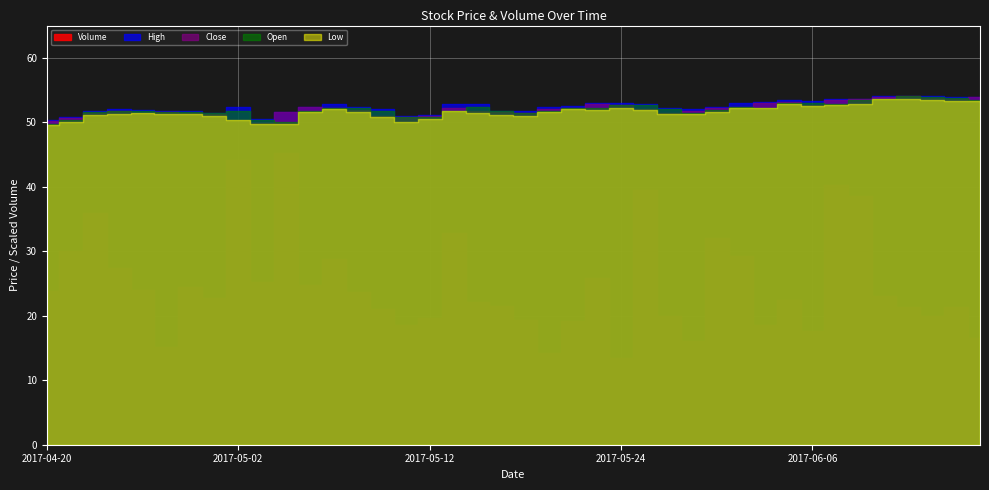

Reading left to right, transcribe all the data shown in this chart.

Volume: 1191300.0	1499700.0	1796500.0	1366400.0	1197400.0	755100.0	1224400.0	1140200.0	2205700.0	1265500.0	2264300.0	1235700.0	1436600.0	1187800.0	1054100.0	929000.0	982900.0	1637800.0	1109000.0	1073400.0	968700.0	711000.0	961400.0	1291100.0	675900.0	1972300.0	1000600.0	802000.0	1600500.0	1467000.0	929300.0	1119100.0	882100.0	2016900.0	1926700.0	1149700.0	1065000.0	996300.0	1068000.0	825000.0
High: 50.4	50.8	51.7	52.0	52.0	51.8	51.8	51.5	52.4	50.5	51.6	52.4	52.8	52.4	52.0	51.0	51.2	52.8	52.8	51.8	51.8	52.3	52.6	52.9	53.0	52.9	52.2	52.0	52.4	53.0	53.2	53.5	53.2	53.6	53.6	54.0	54.1	54.1	53.9	54.0
Close: 50.2	50.7	51.5	51.8	51.5	51.6	51.4	51.3	50.4	50.0	51.5	52.3	52.2	51.8	51.0	50.9	51.0	52.3	51.8	51.5	51.5	52.0	52.3	52.8	52.6	52.1	51.4	51.8	52.1	52.4	53.0	53.2	52.7	53.5	53.6	54.0	54.0	53.8	53.7	54.0
Open: 49.7	50.3	51.6	51.7	51.8	51.5	51.7	51.5	51.8	50.3	50.0	51.7	52.2	52.2	51.8	50.8	50.9	51.8	52.3	51.8	51.5	51.8	52.2	52.2	52.7	52.7	52.0	51.4	51.8	52.4	52.2	53.0	52.9	52.8	53.5	53.7	54.0	54.0	53.7	53.4
Low: 49.6	50.0	51.1	51.3	51.5	51.3	51.2	51.0	50.3	49.7	49.8	51.6	52.1	51.6	50.9	50.1	50.6	51.8	51.4	51.1	51.0	51.5	52.1	51.9	52.3	51.9	51.3	51.3	51.6	52.2	52.2	52.9	52.5	52.7	52.9	53.6	53.6	53.4	53.3	53.2